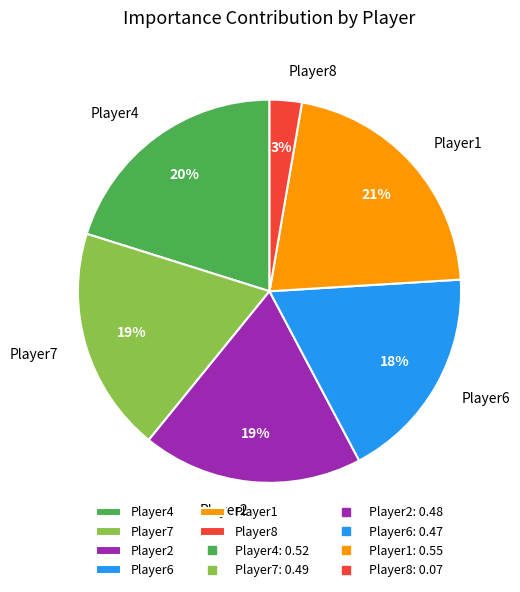

How many slices are in this pie chart?

6